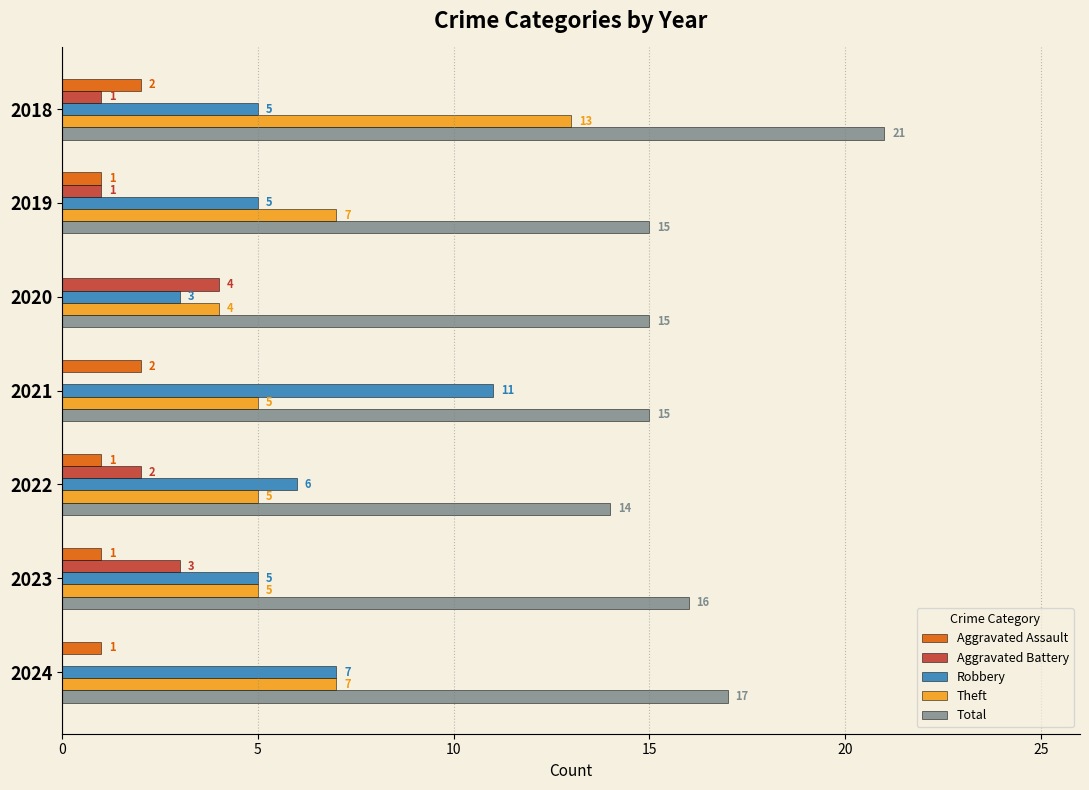

At which category is the sum across all series the highest?

2018